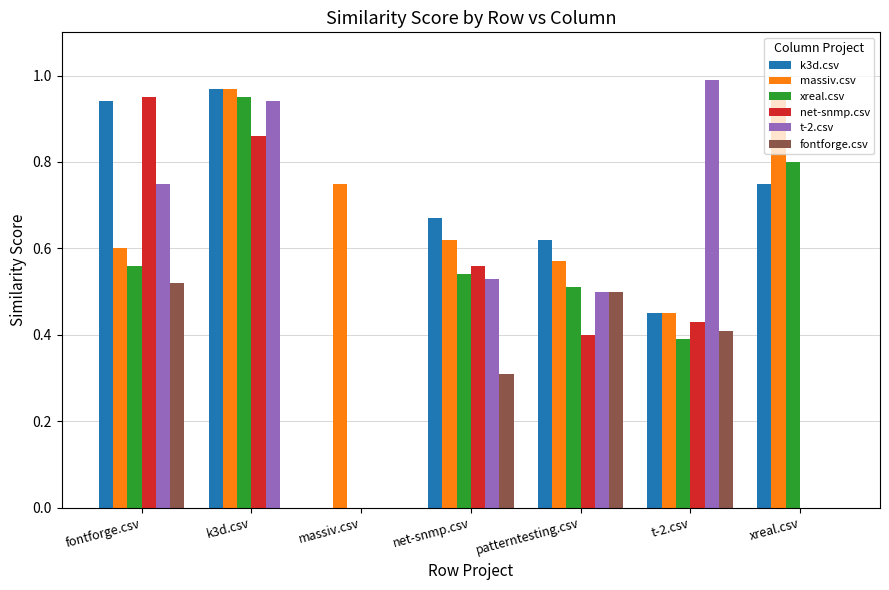

Is it true that fontforge.csv equals 0.0 at massiv.csv?

True